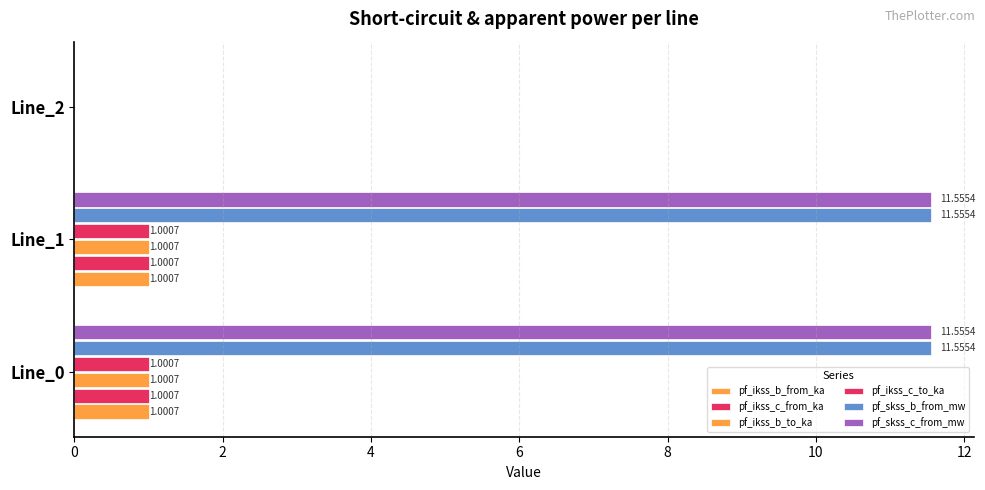

Reading right to left, list all the values displayed in this chart.

pf_ikss_b_from_ka: 0.0	1.0	1.0
pf_ikss_c_from_ka: 0.0	1.0	1.0
pf_ikss_b_to_ka: 0.0	1.0	1.0
pf_ikss_c_to_ka: 0.0	1.0	1.0
pf_skss_b_from_mw: 0.0	11.6	11.6
pf_skss_c_from_mw: 0.0	11.6	11.6